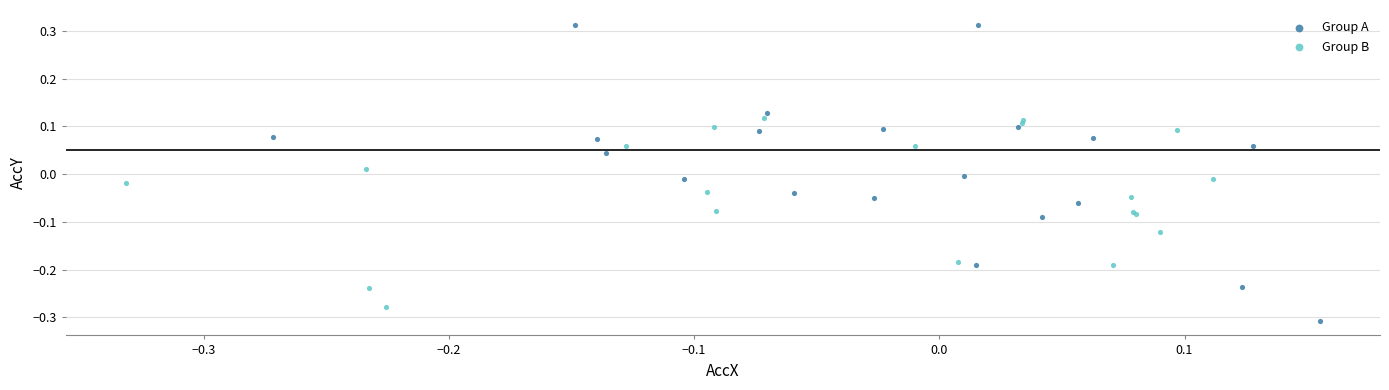

Which series contains the lowest Y value?

Group A